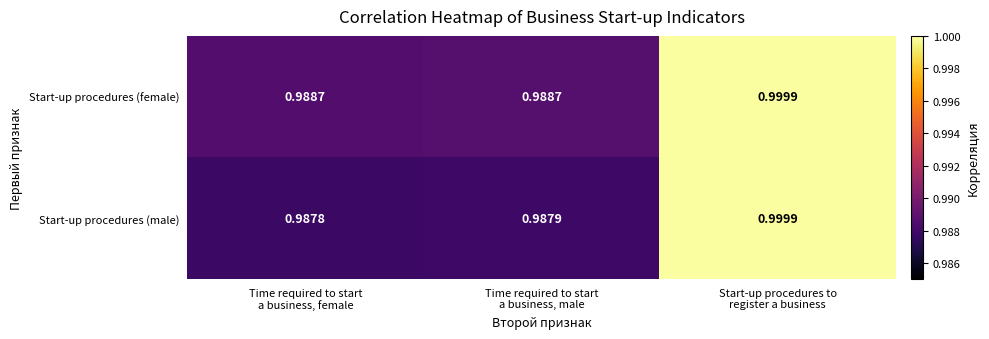

Which series has the widest spread of values?

Start-up procedures (male)